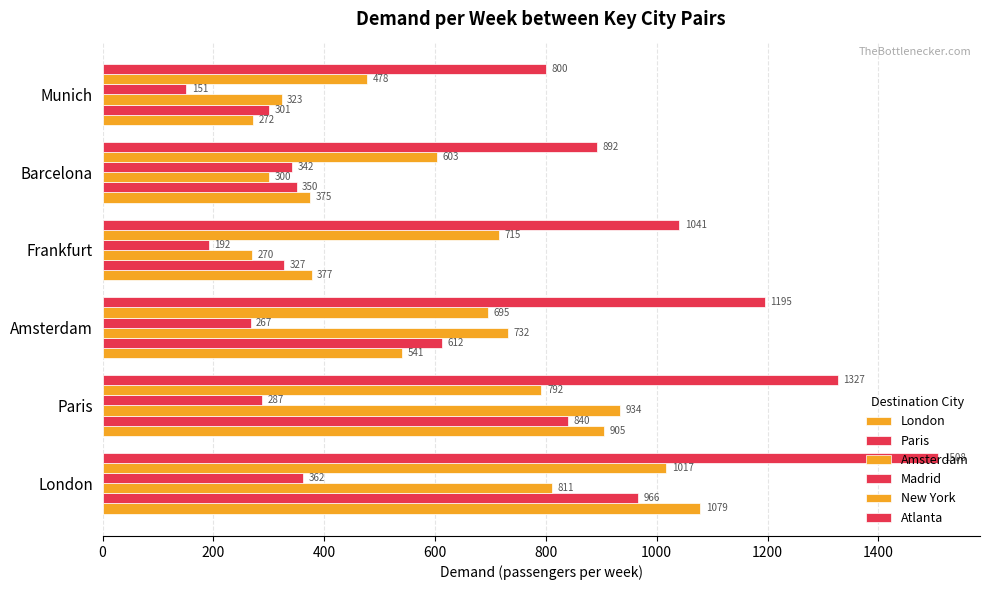

How many series are shown in this chart?

6